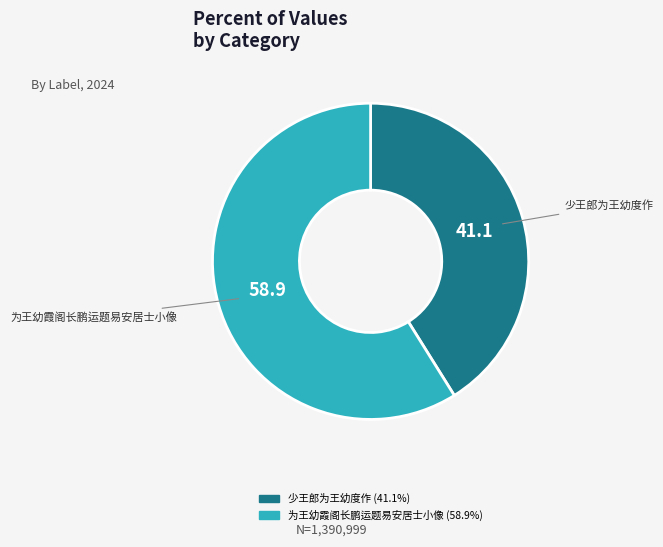

Which slice is the largest?

为王幼霞阁长鹏运题易安居士小像